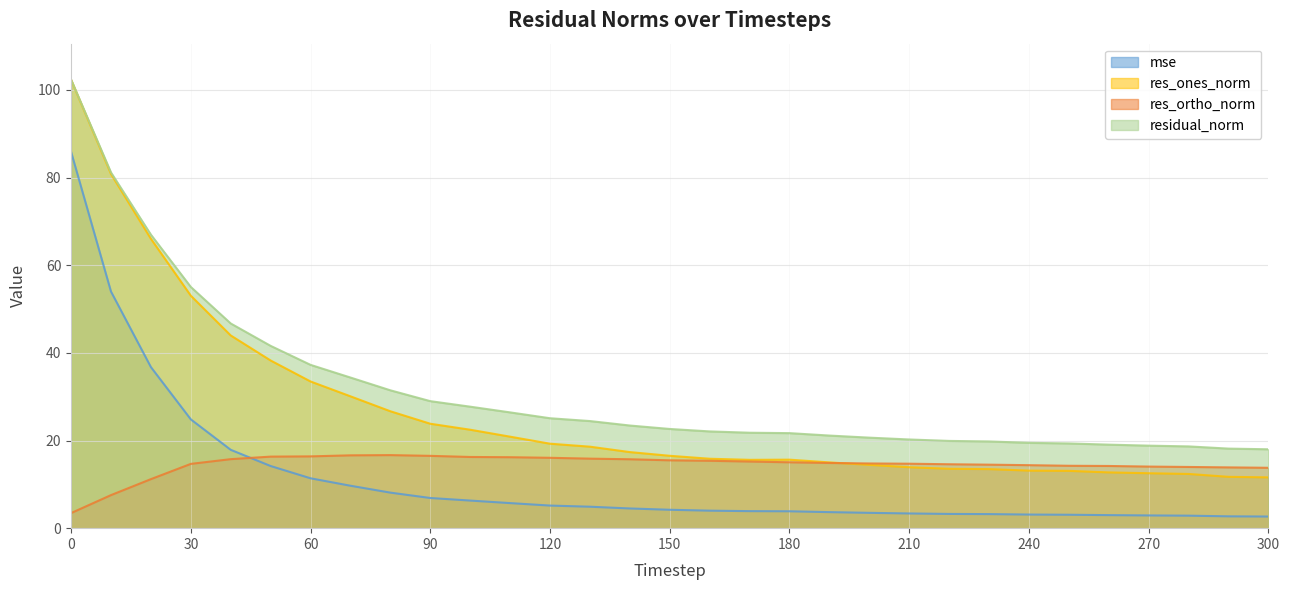

Between 20 and 120, which is larger?

20